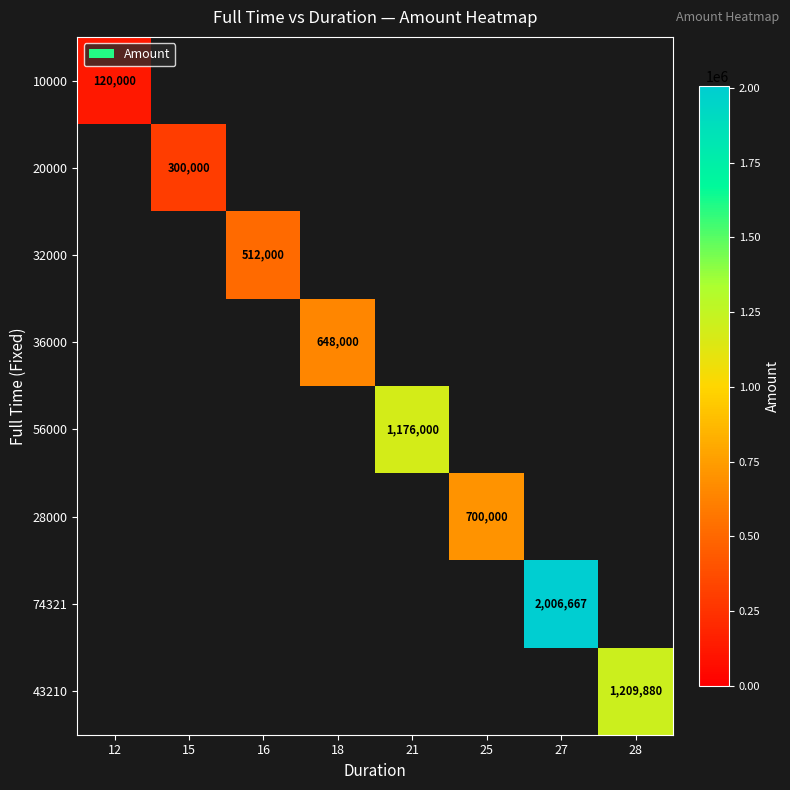

What is the maximum value shown in the chart?

2006667.0